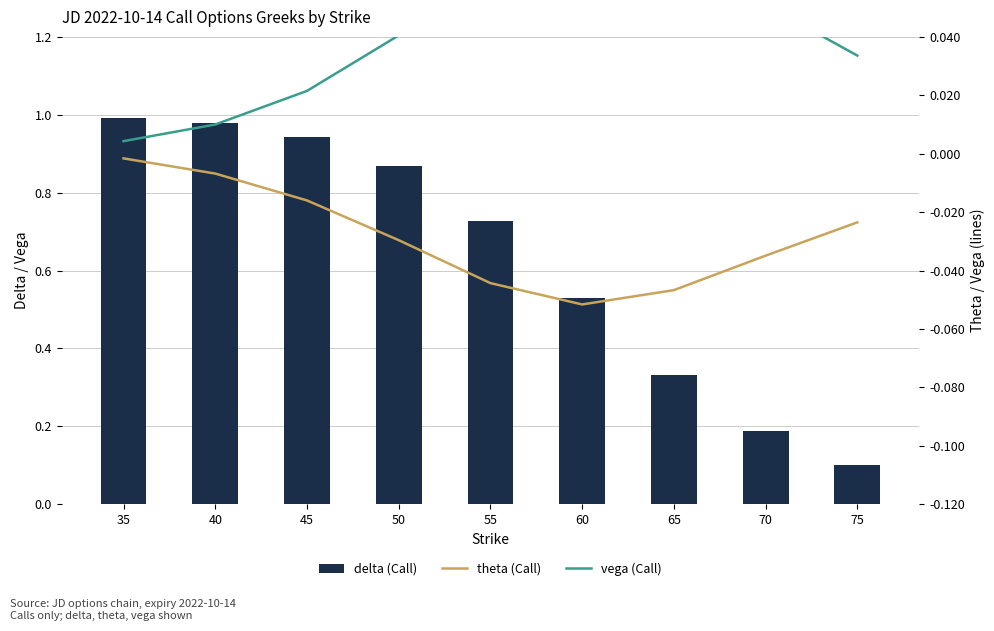

What is the difference between the maximum and minimum values in the theta (Call) series?

0.1